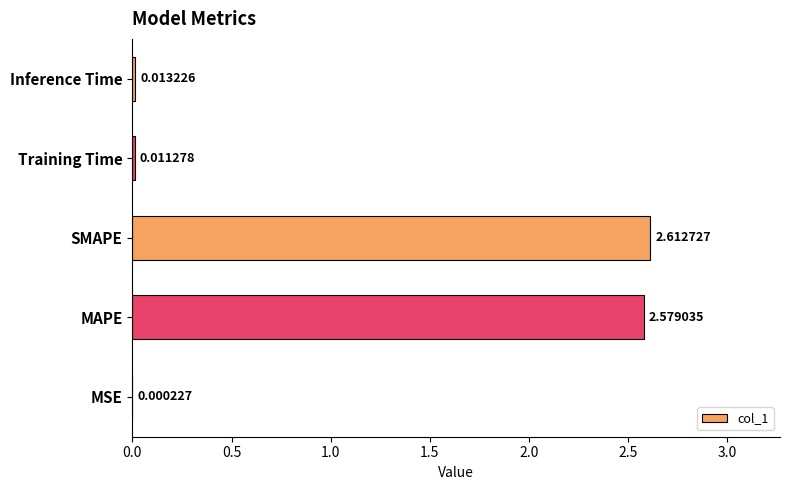

What is the change in value from SMAPE to Inference Time?

-2.6